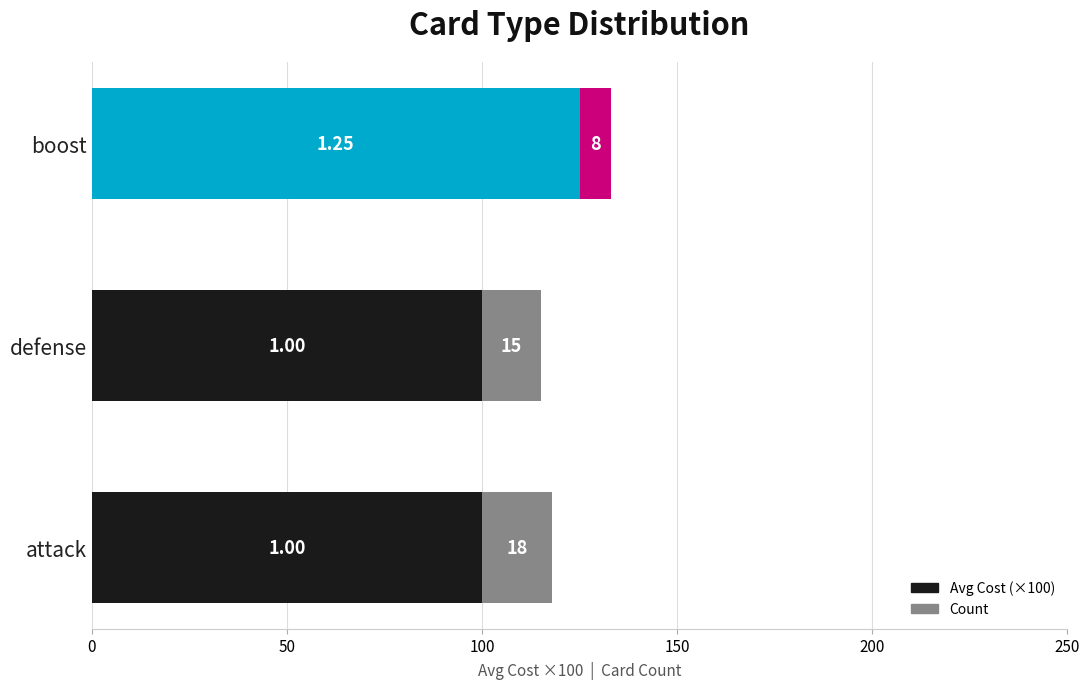

What is the sum of all Avg Cost (×100) values?

325